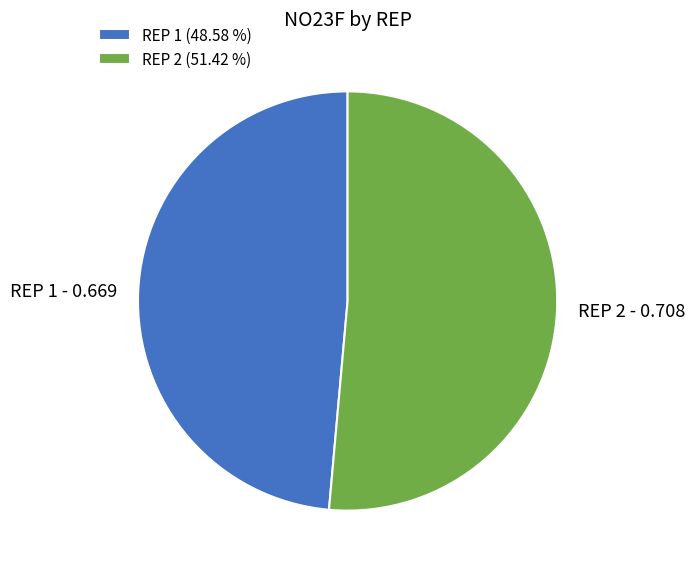

Do REP 1 - 0.669 and REP 2 - 0.708 together represent more than half of the pie?

Yes